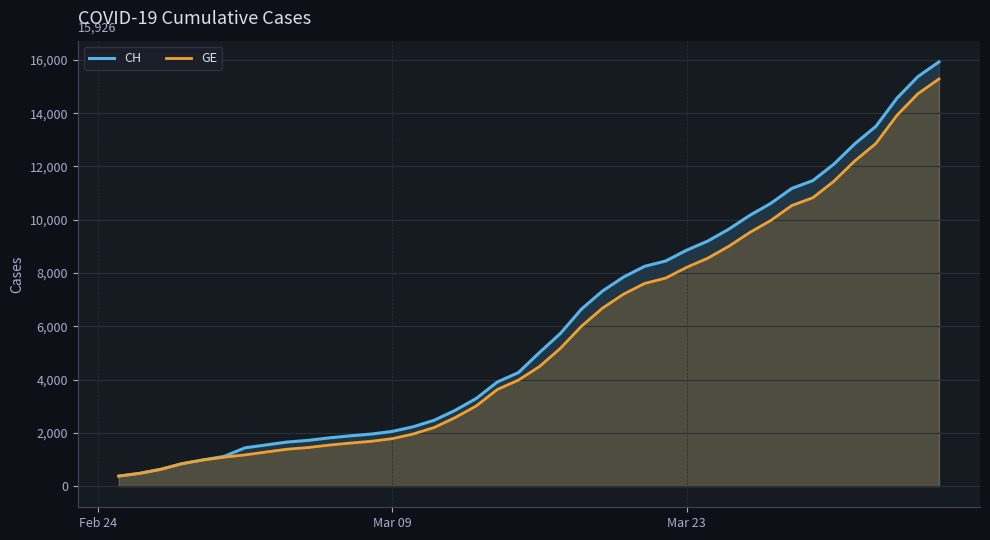

Which series has the largest range (max minus min)?

CH